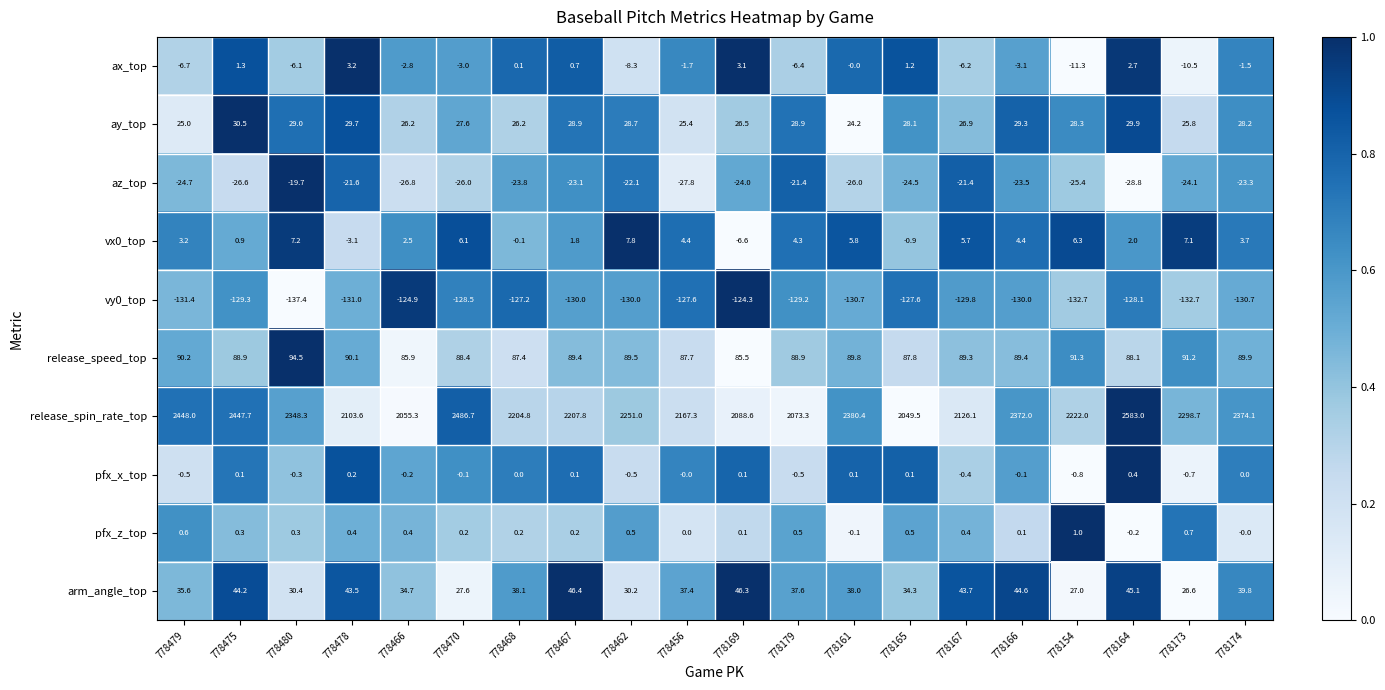

How many categories are shown in the chart?

20